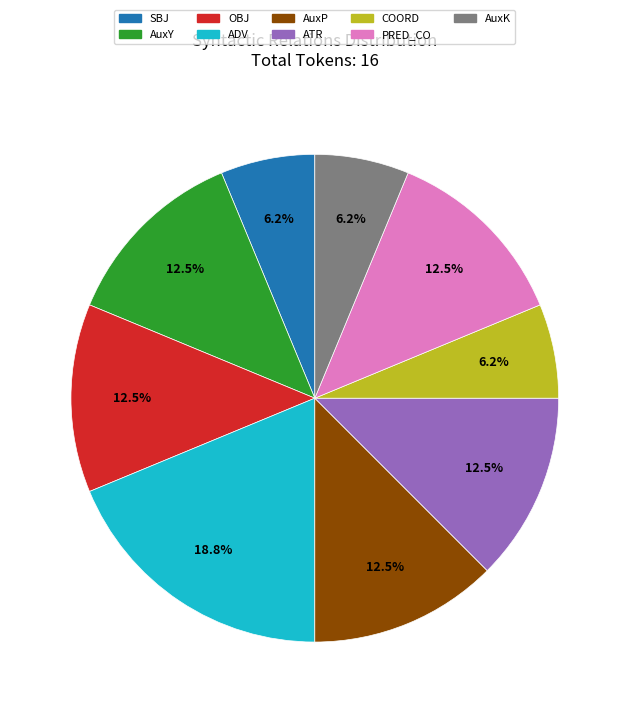

Is there a majority slice in this chart?

No